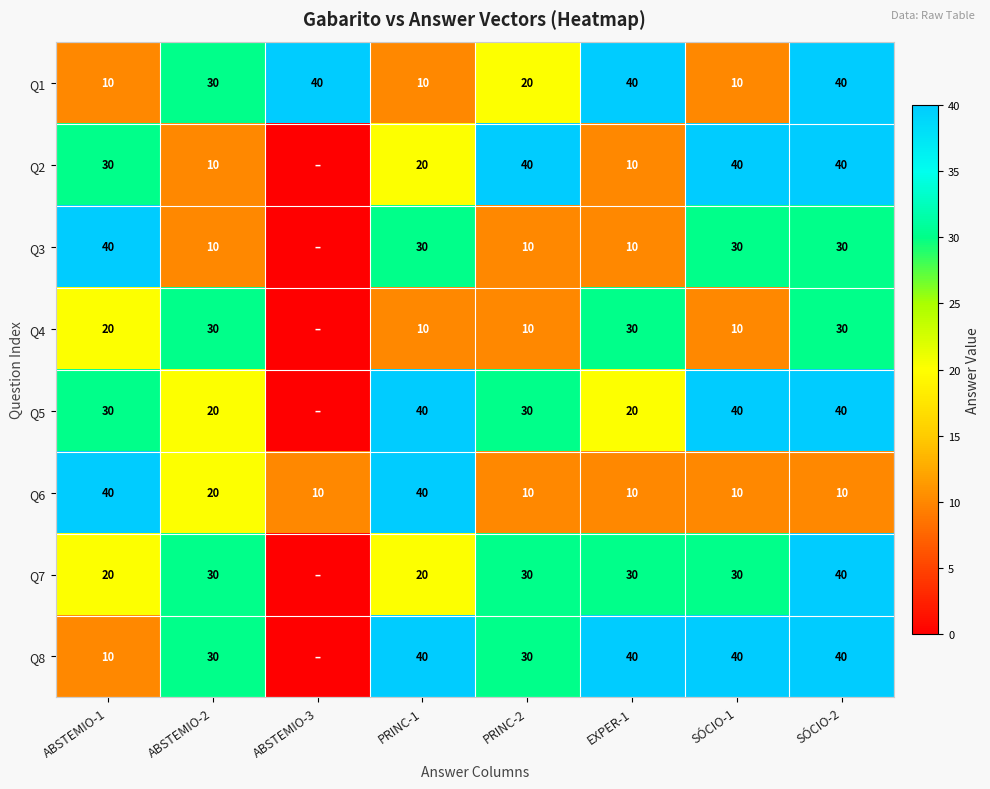

How many series are shown in this chart?

8